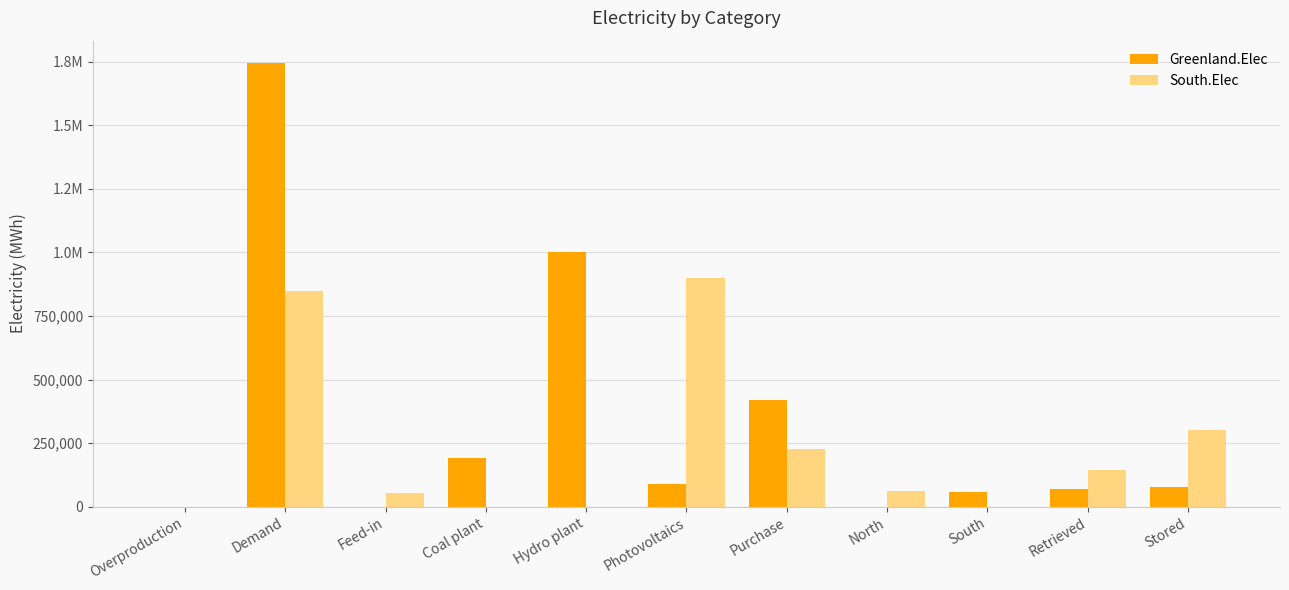

Are the bars horizontal?

No